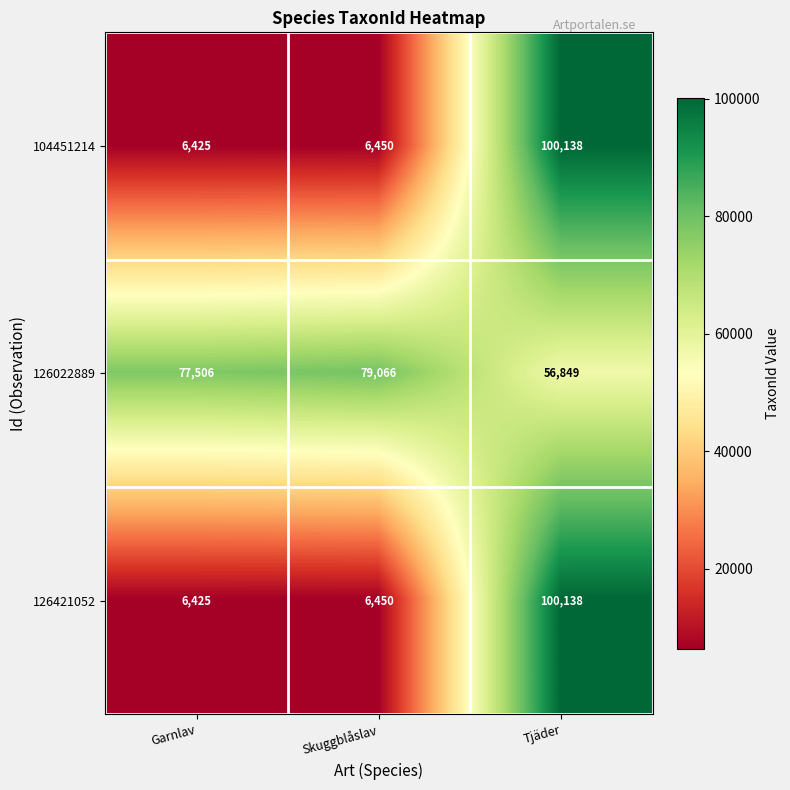

What is the approximate value of 126421052 at Skuggblåslav?

6450